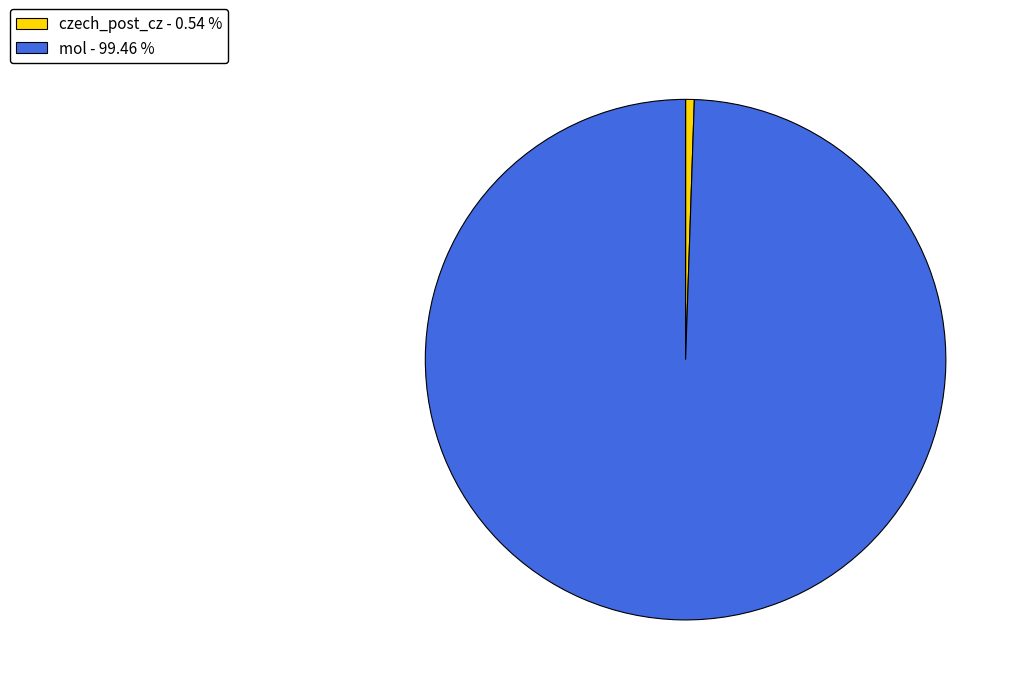

Is the sum of mol - 99.46 % and czech_post_cz - 0.54 % greater than half?

Yes